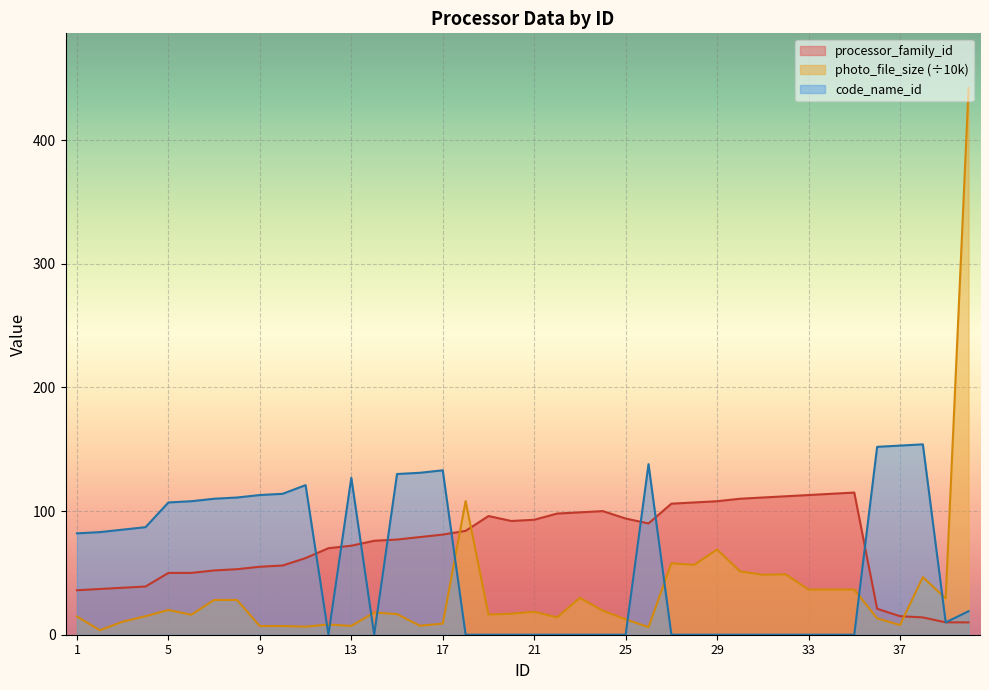

What value does the code_name_id series have at 16?

131.0